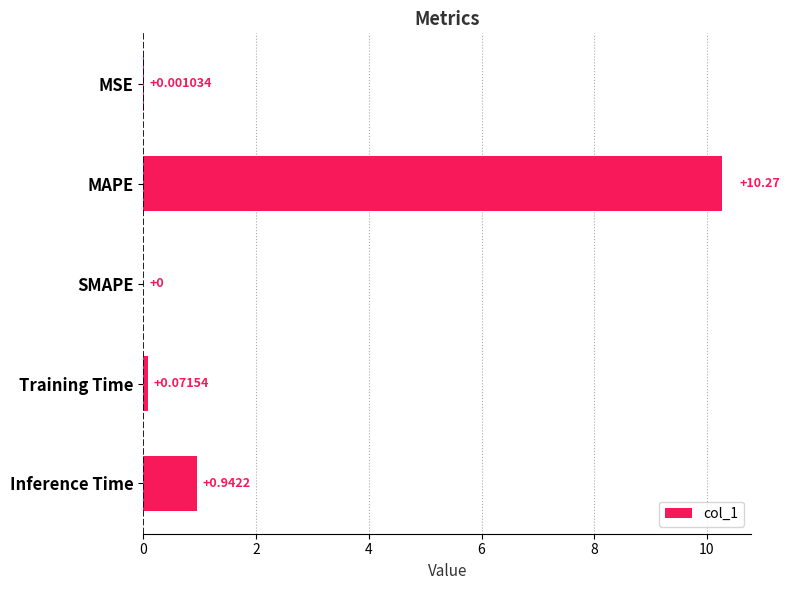

How many distinct data groups are displayed?

1